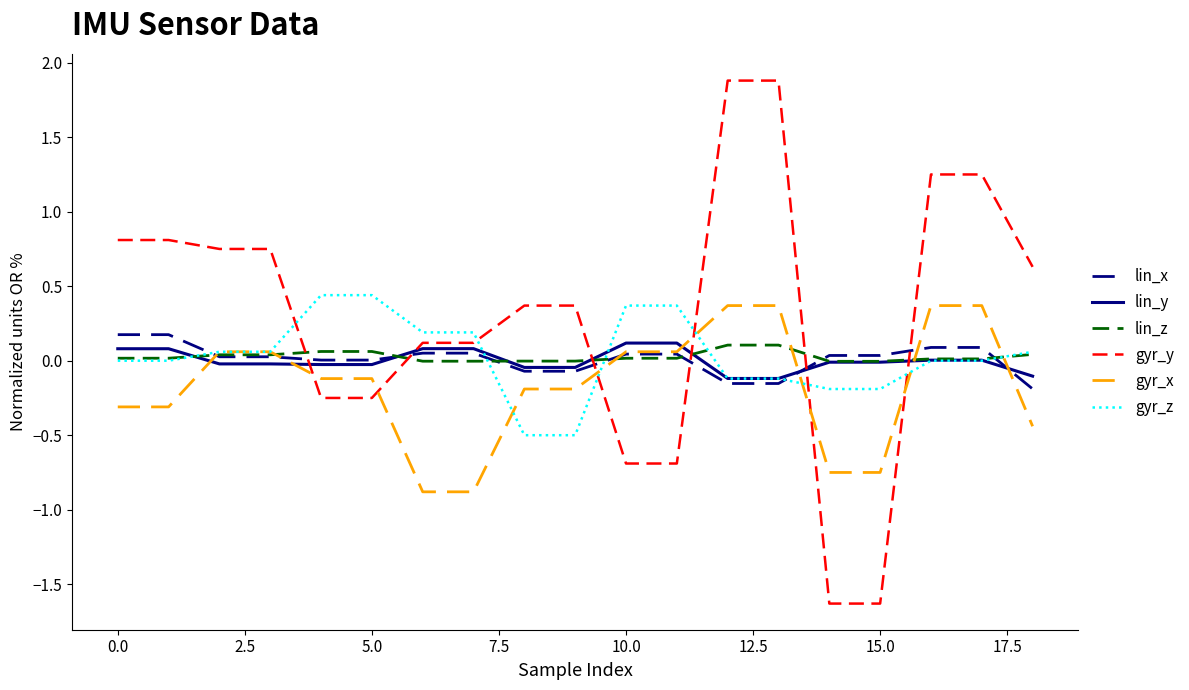

Which series has the largest total across all categories?

gyr_y